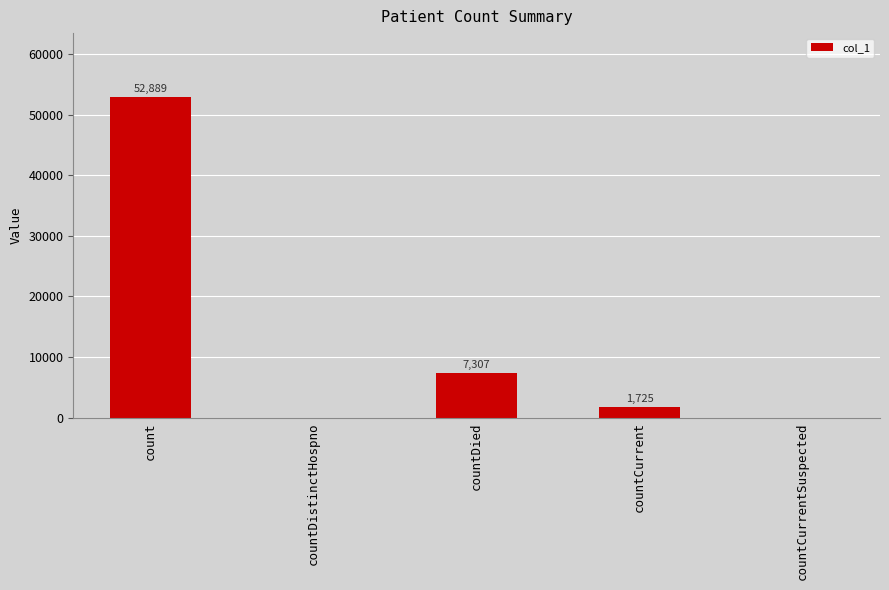

Is it true that the value at countCurrentSuspected is 0?

True